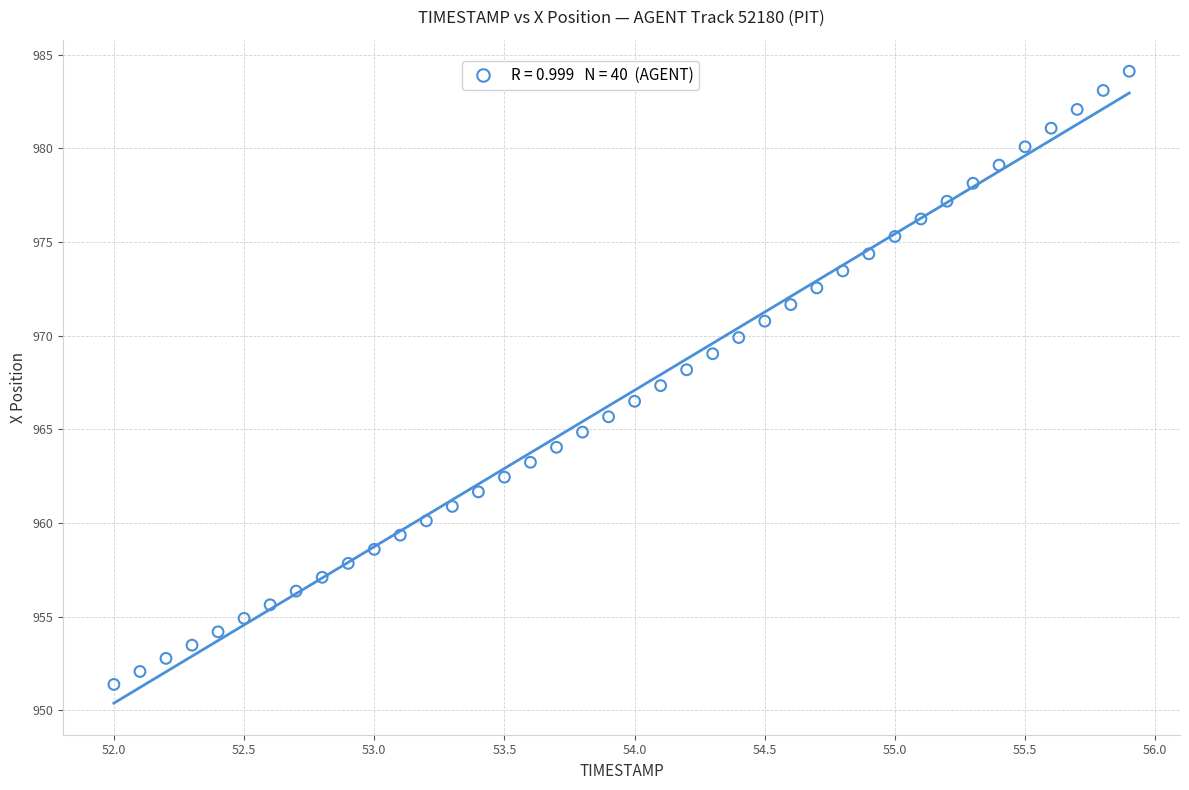

What is the range of X values (max minus min)?

3.9